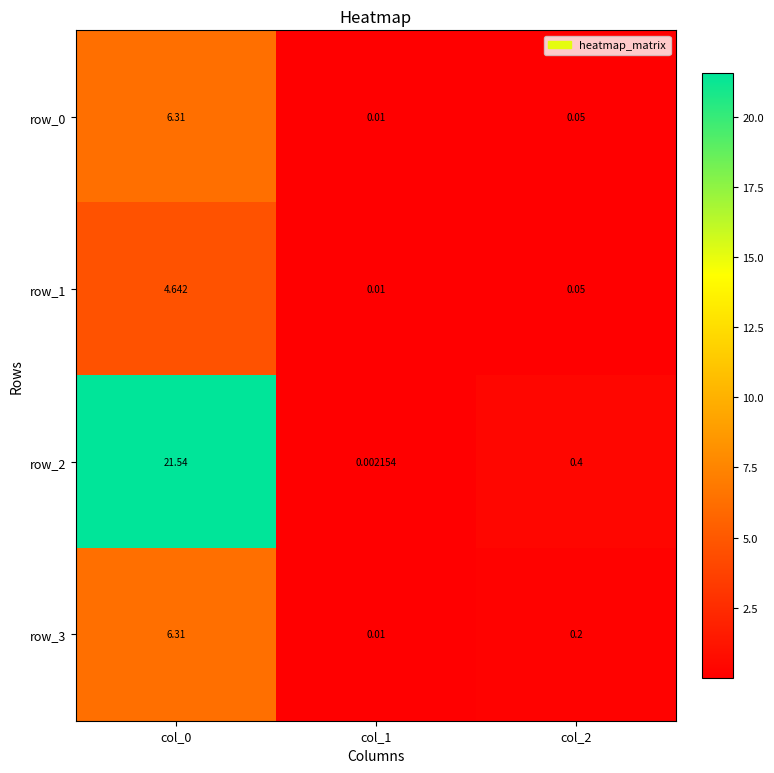

Which series changed the most between col_0 and col_1?

row_2